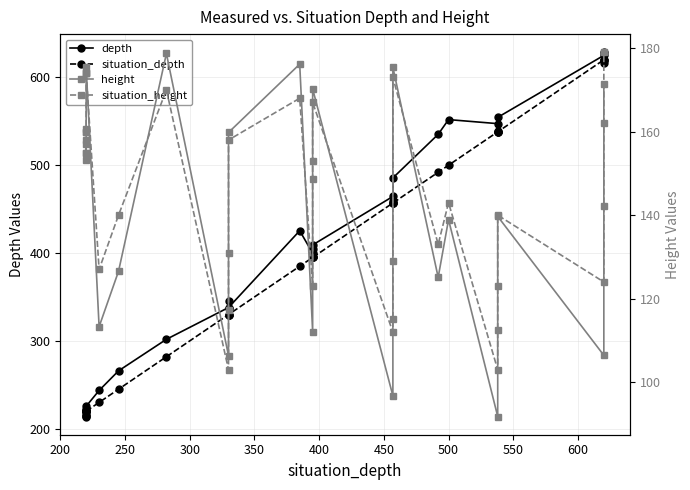

In height, how many points are higher than both neighbors (excluding endpoints)?

7